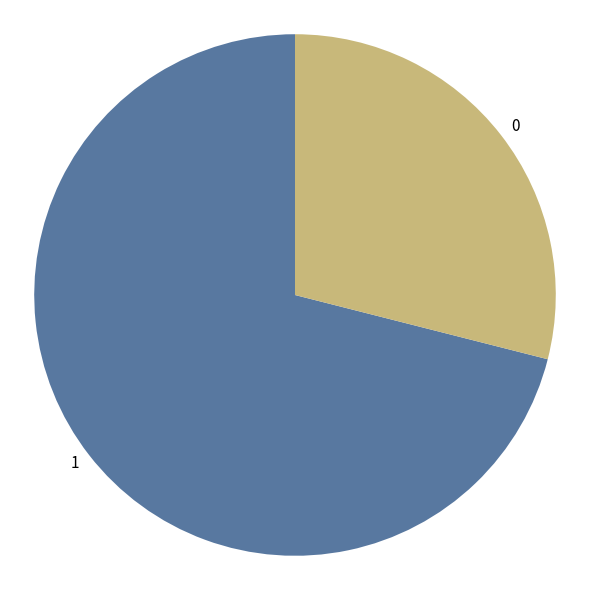

What is the ratio of the value at 0 to the value at 1?

0.4